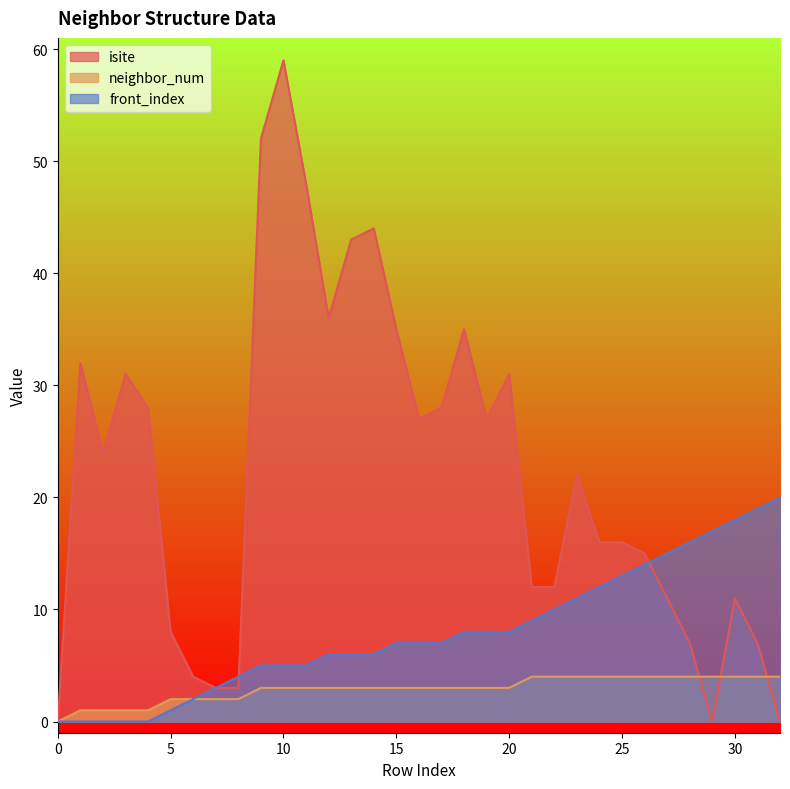

True or false: neighbor_num has more than 1 interior local peaks.

False